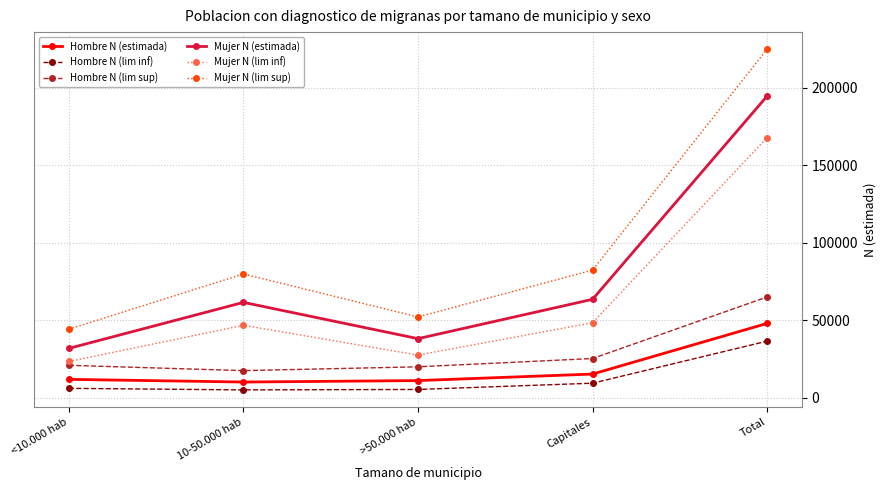

Which category has the highest value across all series?

Total